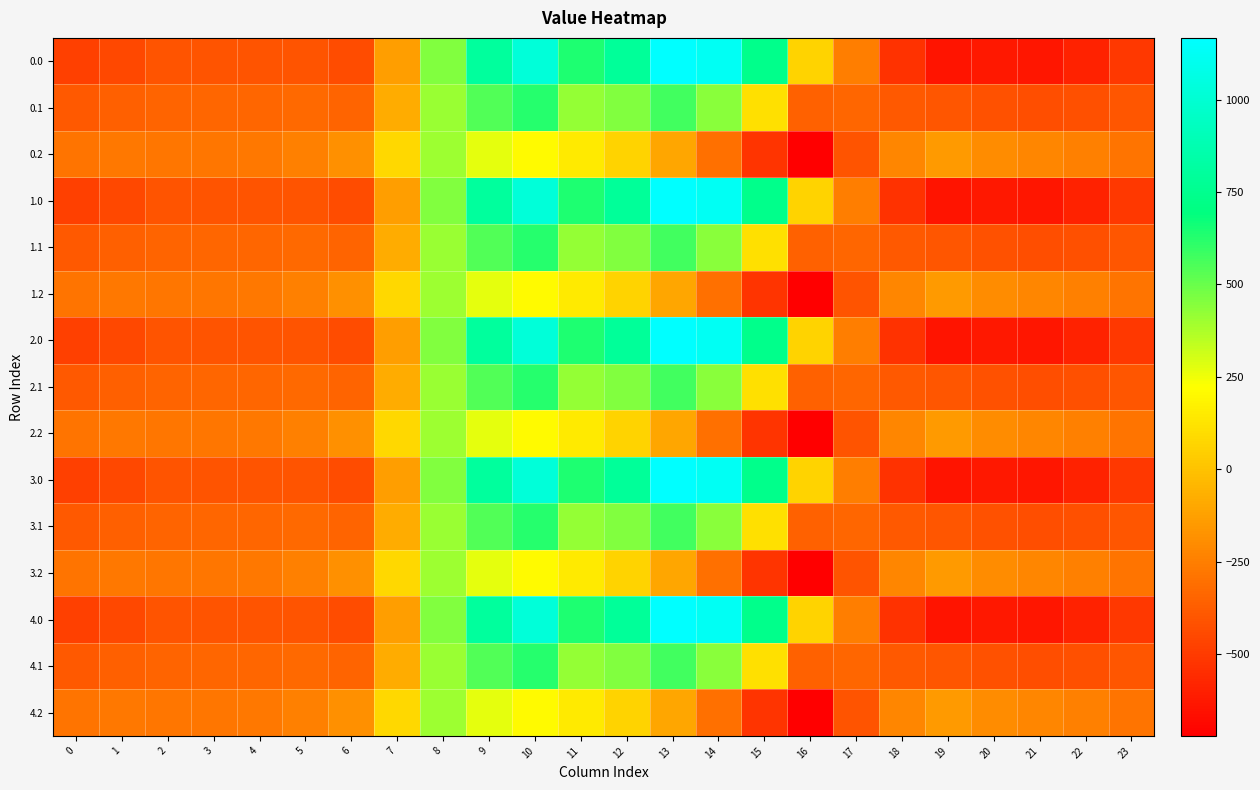

How many series are shown in this chart?

15